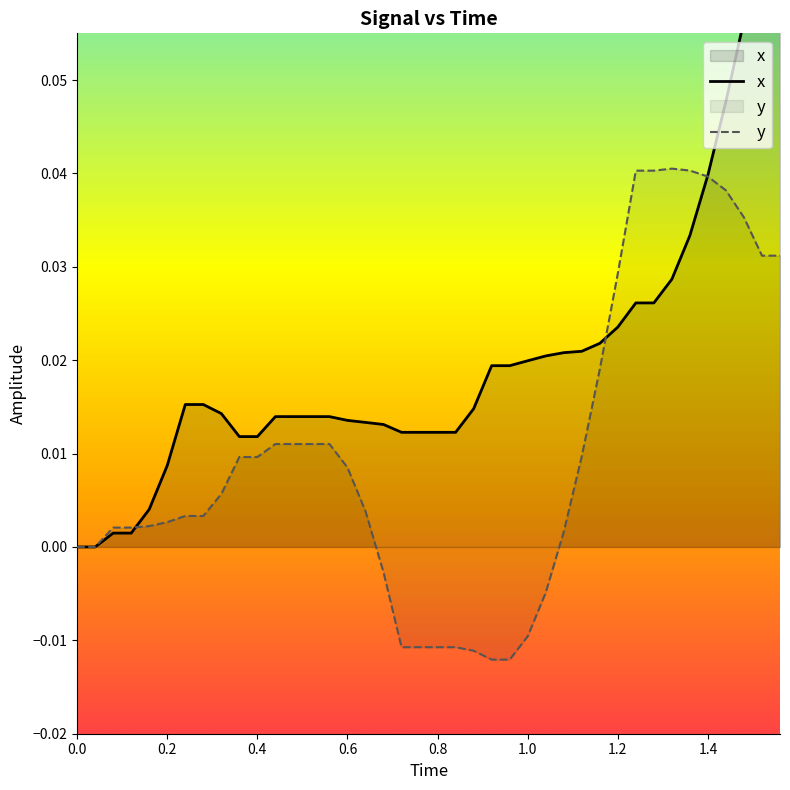

The value of y at 0.0 is 0.0. True or false?

True